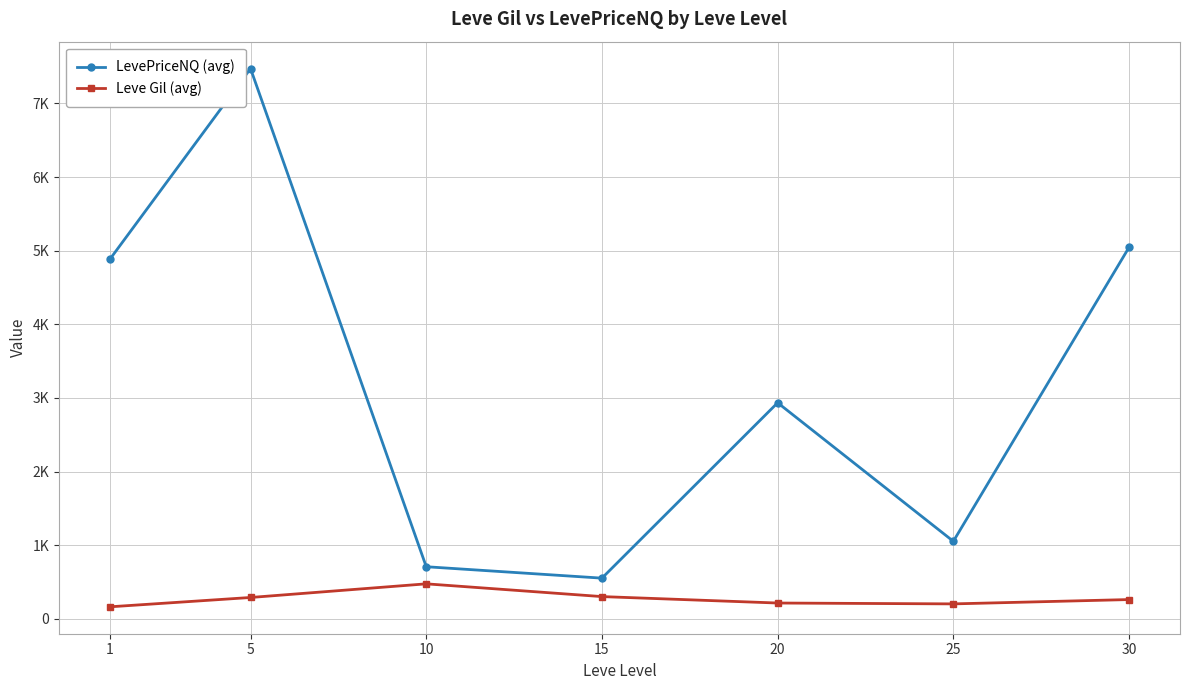

At which label is Leve Gil (avg) closest to 319?

15